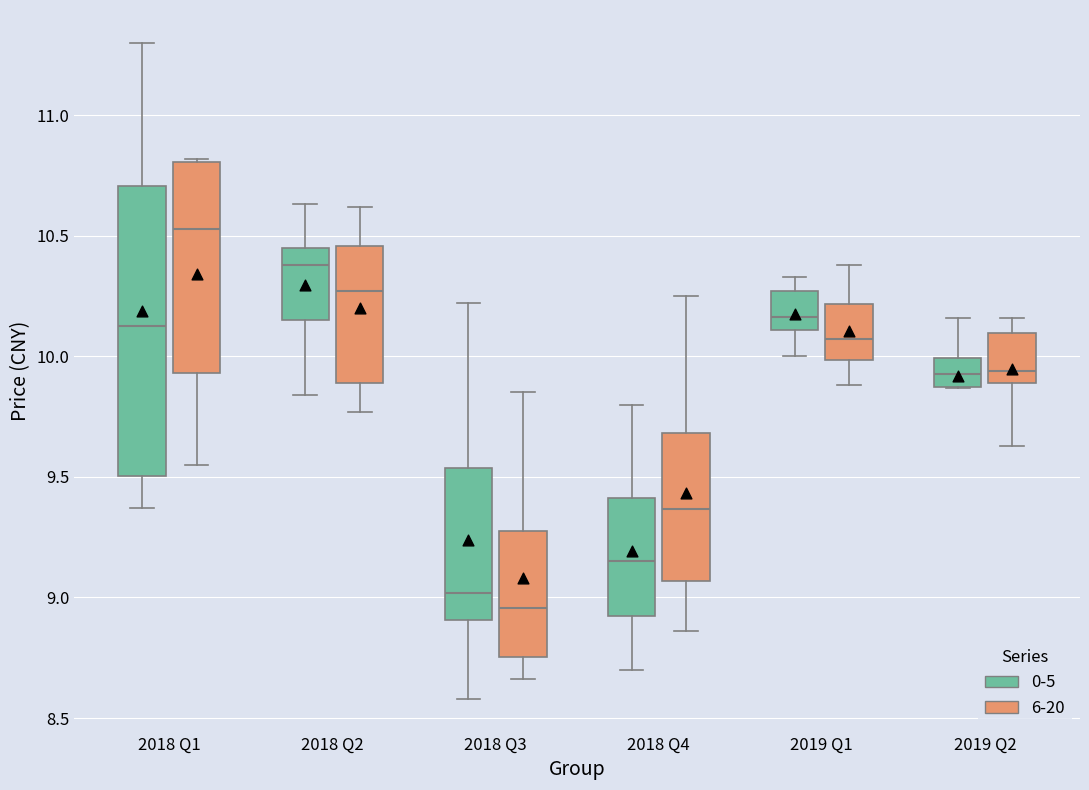

Comparing the boxes themselves (not the whiskers), which one is the tallest?

2018 Q1 (0-5)